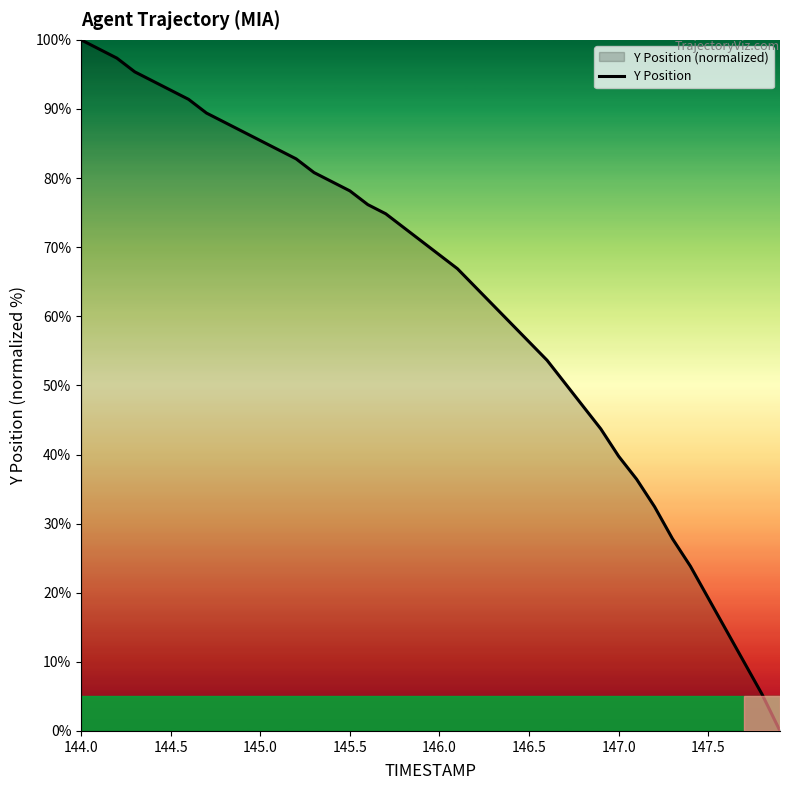

What is the greatest value displayed?

100.0